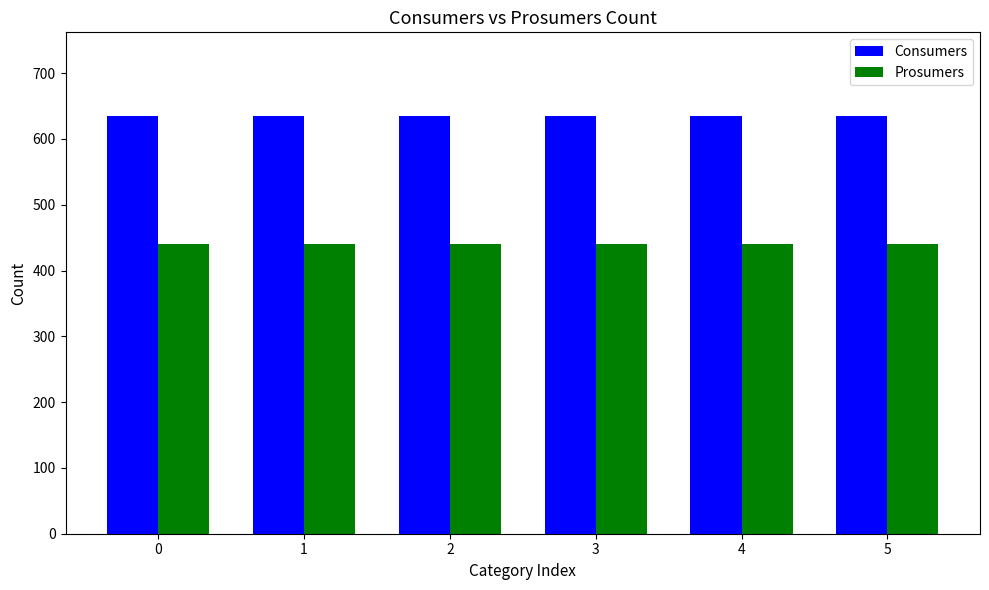

At how many categories does at least one series exceed 535?

6